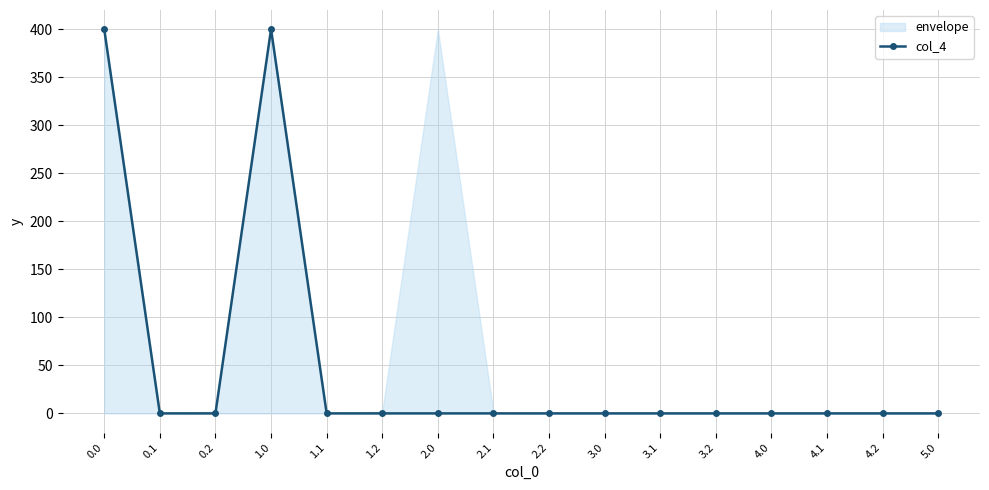

Rank the categories by value from lowest to highest.

0.1, 0.2, 1.1, 1.2, 2.0, 2.1, 2.2, 3.0, 3.1, 3.2, 4.0, 4.1, 4.2, 5.0, 0.0, 1.0